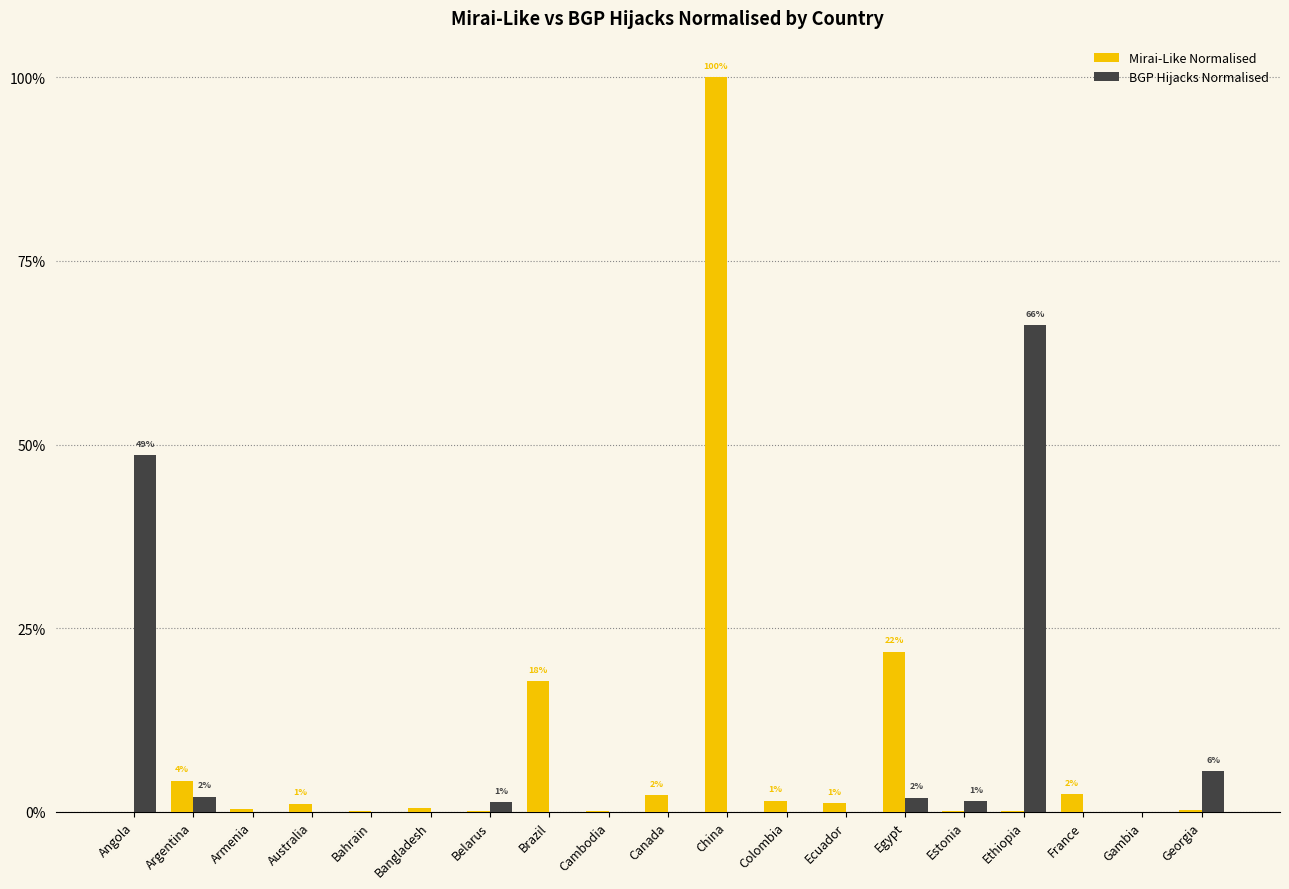

Reading left to right, transcribe all the data shown in this chart.

Mirai-Like Normalised: 0.0	0.0	0.0	0.0	0.0	0.0	0.0	0.2	0.0	0.0	1.0	0.0	0.0	0.2	0.0	0.0	0.0	0.0	0.0
BGP Hijacks Normalised: 0.5	0.0	0.0	0.0	0.0	0.0	0.0	0.0	0.0	0.0	0.0	0.0	0.0	0.0	0.0	0.7	0.0	0.0	0.1